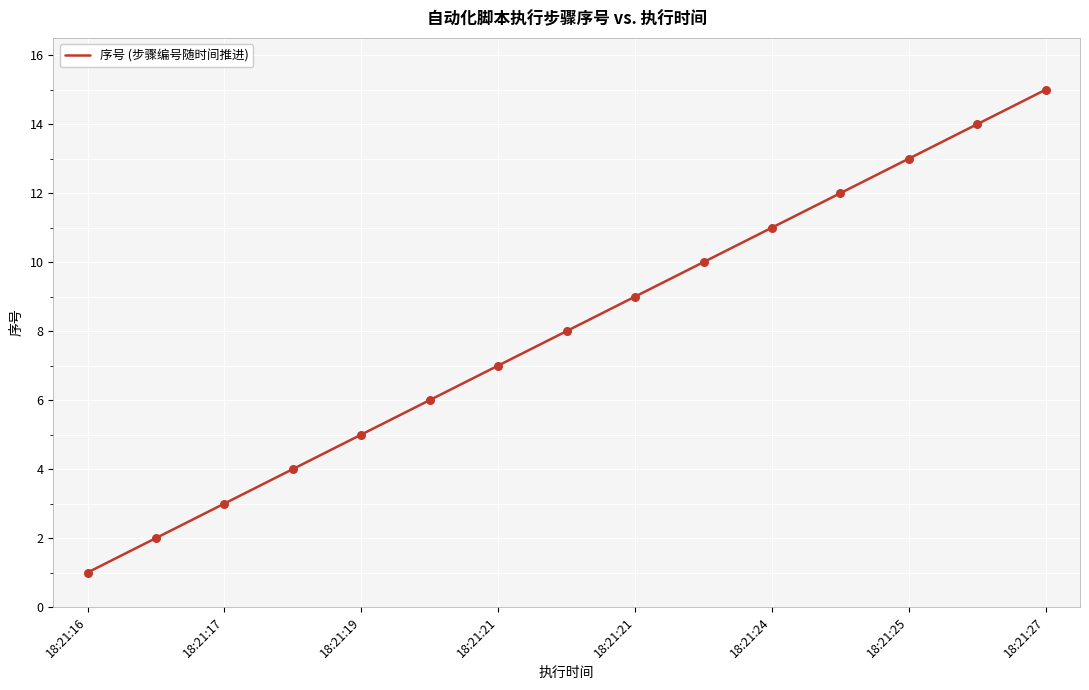

What is the difference between the maximum and minimum values?

14